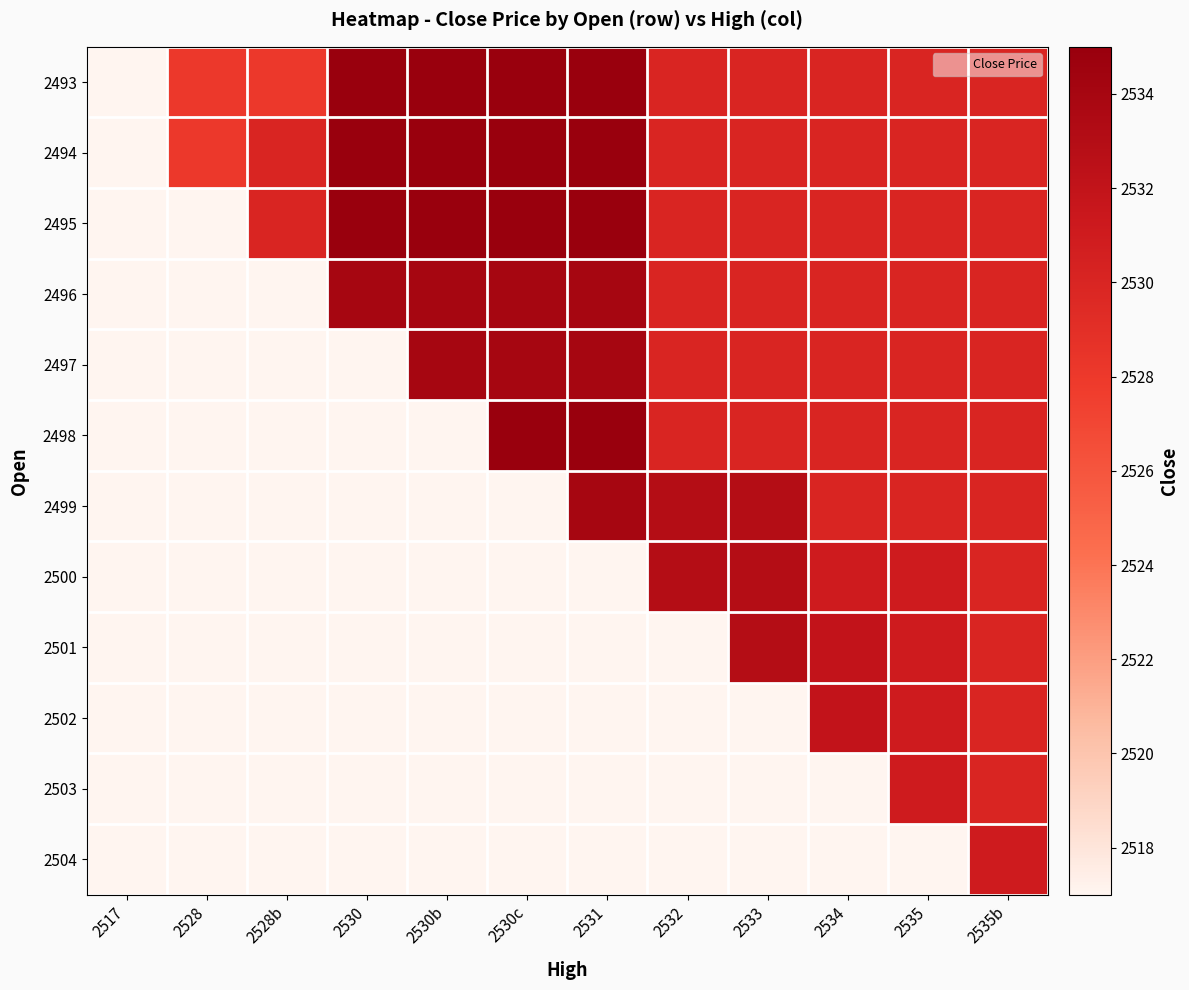

How many positive values does the 2495 series have?

10